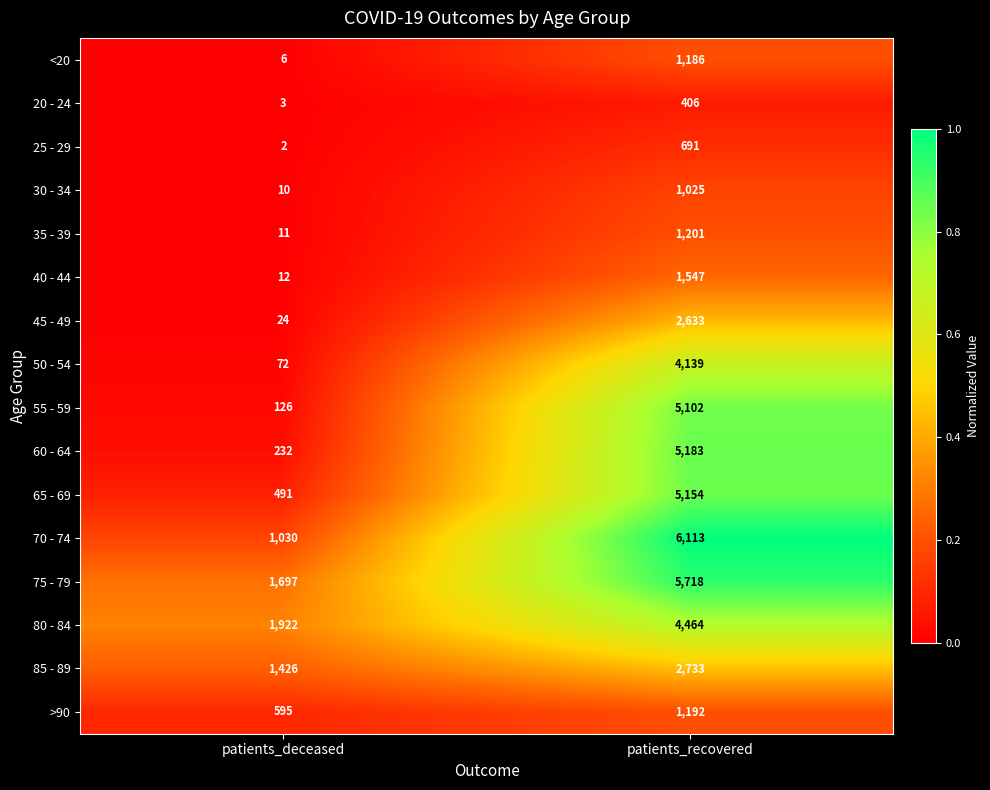

What is the sum of the 75 - 79 values at patients_deceased and patients_recovered?

7415